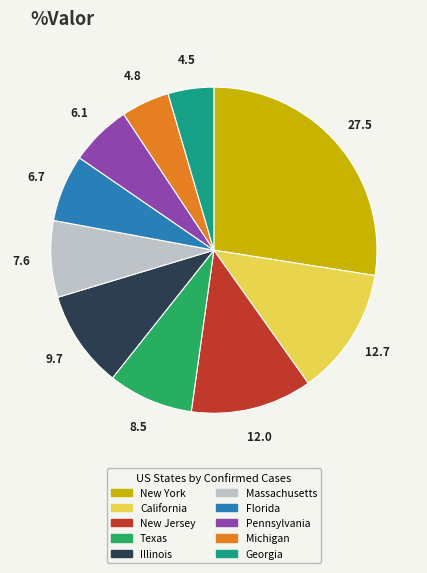

Do Texas and Pennsylvania together represent more than half of the pie?

No